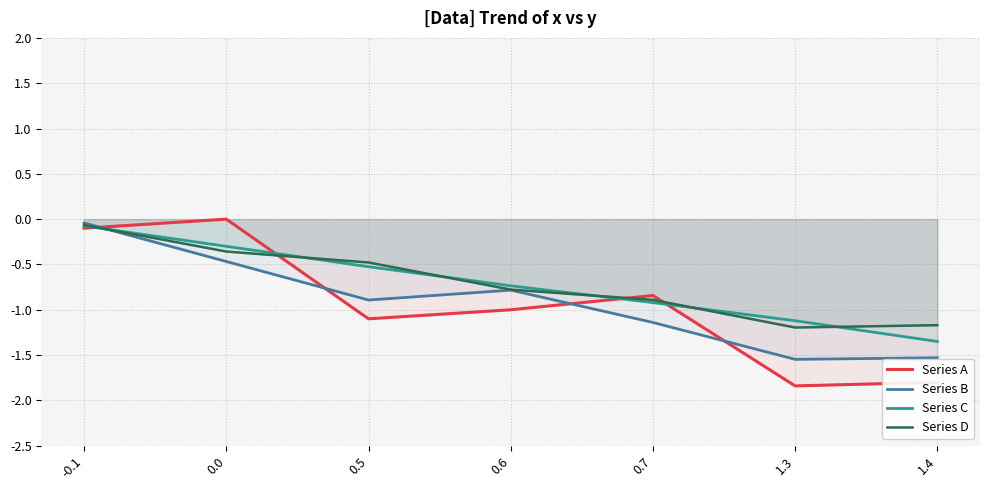

Between 0.0 and 1.3, which series saw the biggest shift?

Series A